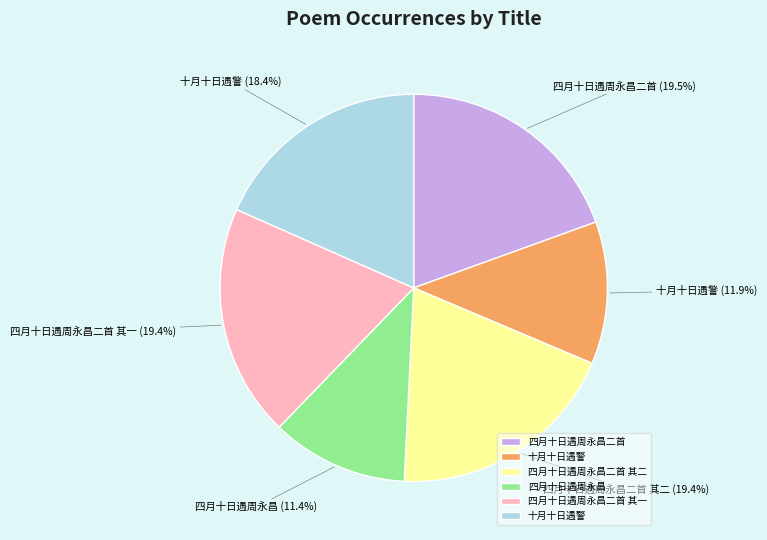

Is there any slice that represents more than half of the pie?

No